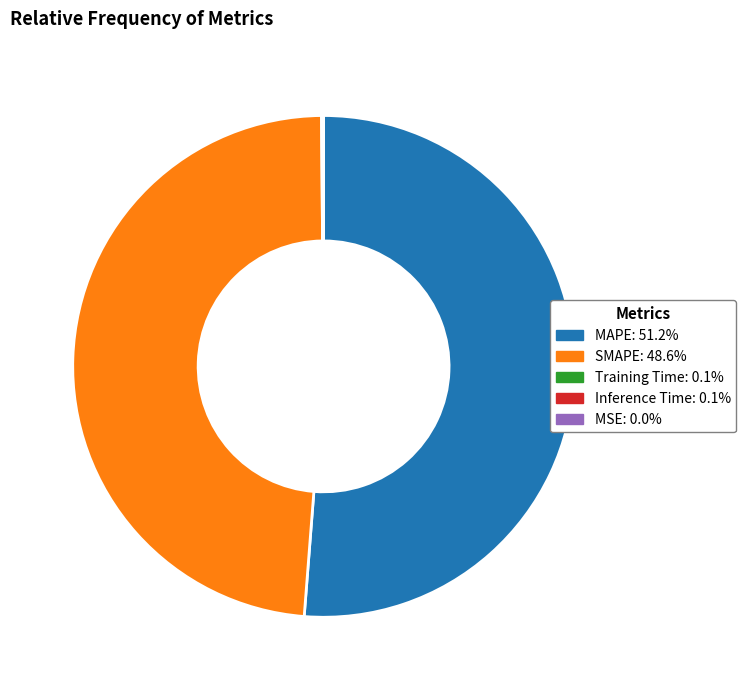

What is the largest slice in the pie chart?

MAPE